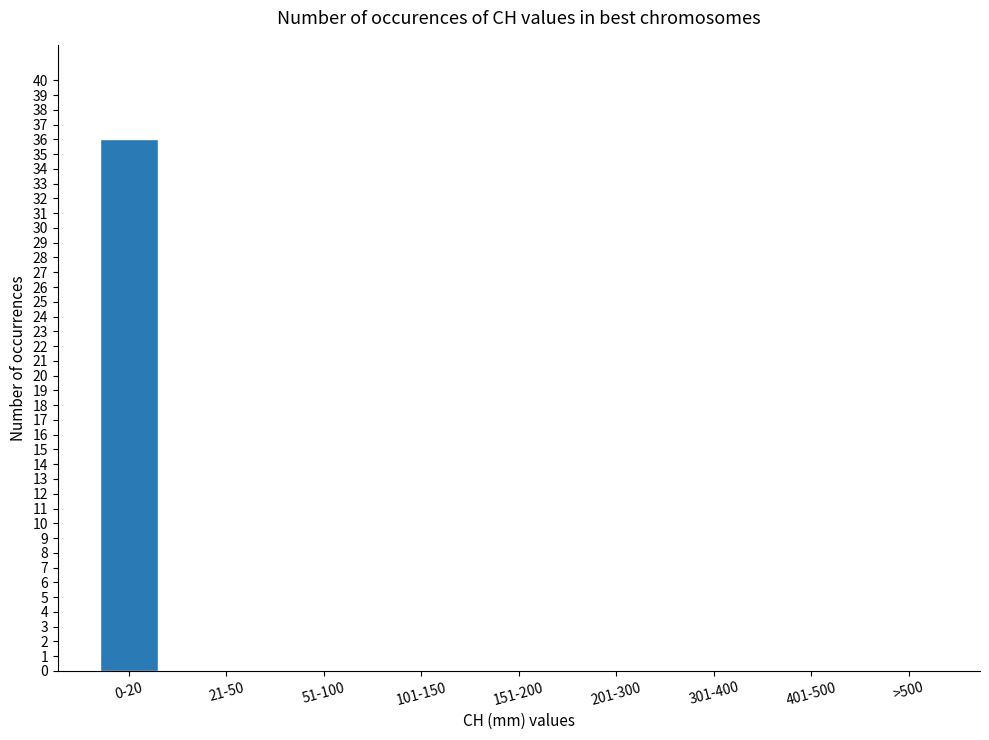

Which category has the highest value across all series?

0-20